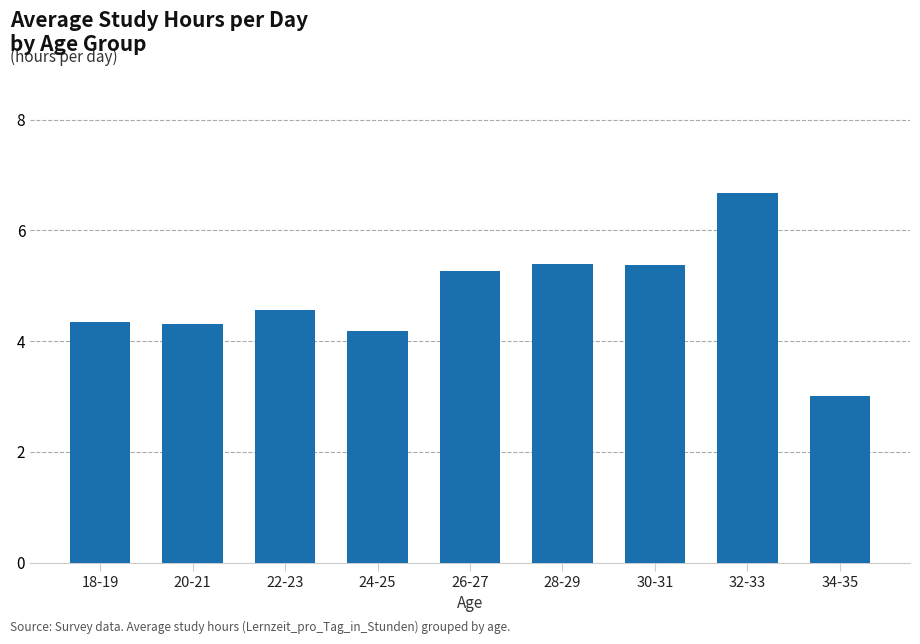

At which category does the chart reach its peak across all series?

32-33